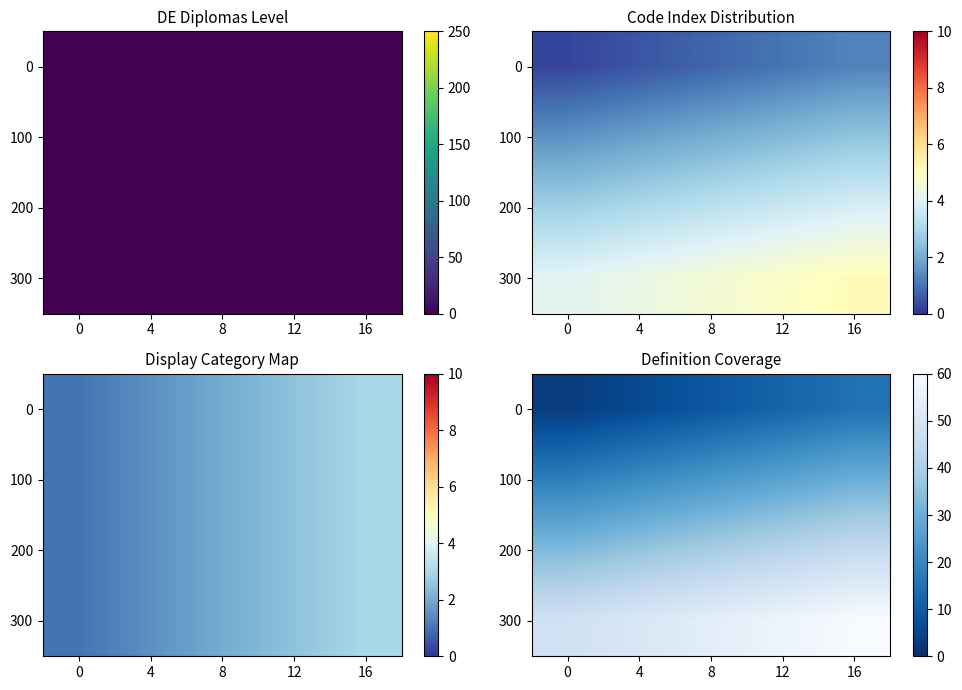

At which category is the sum across all series the highest?

16